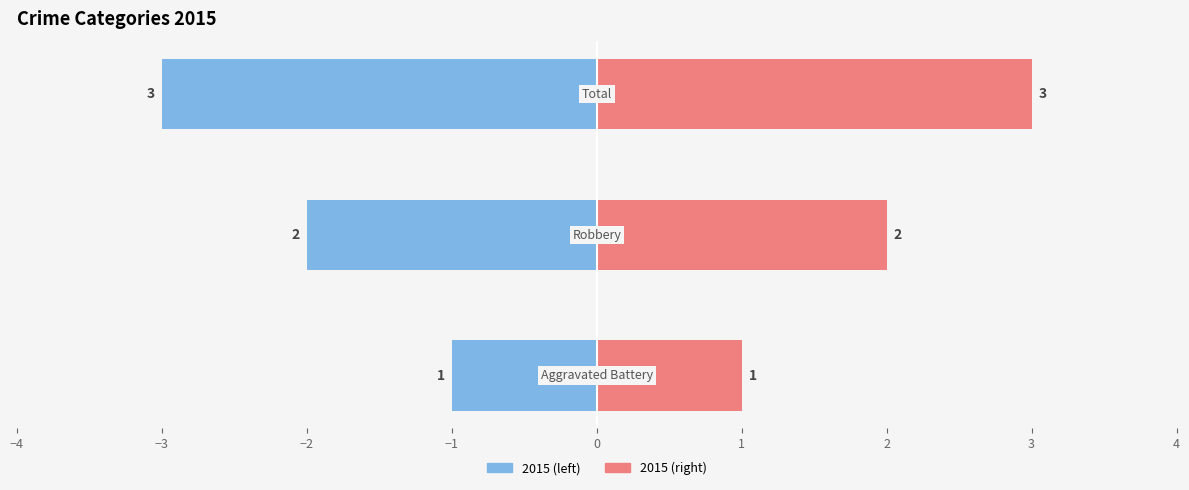

Are the bars horizontal?

Yes